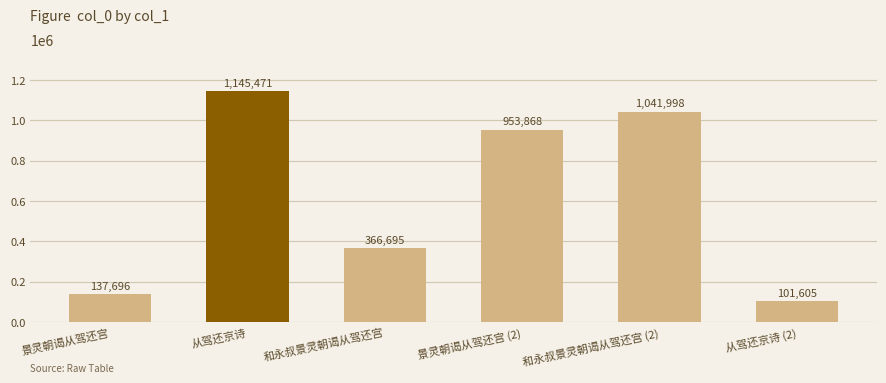

How many categories are shown in the chart?

6